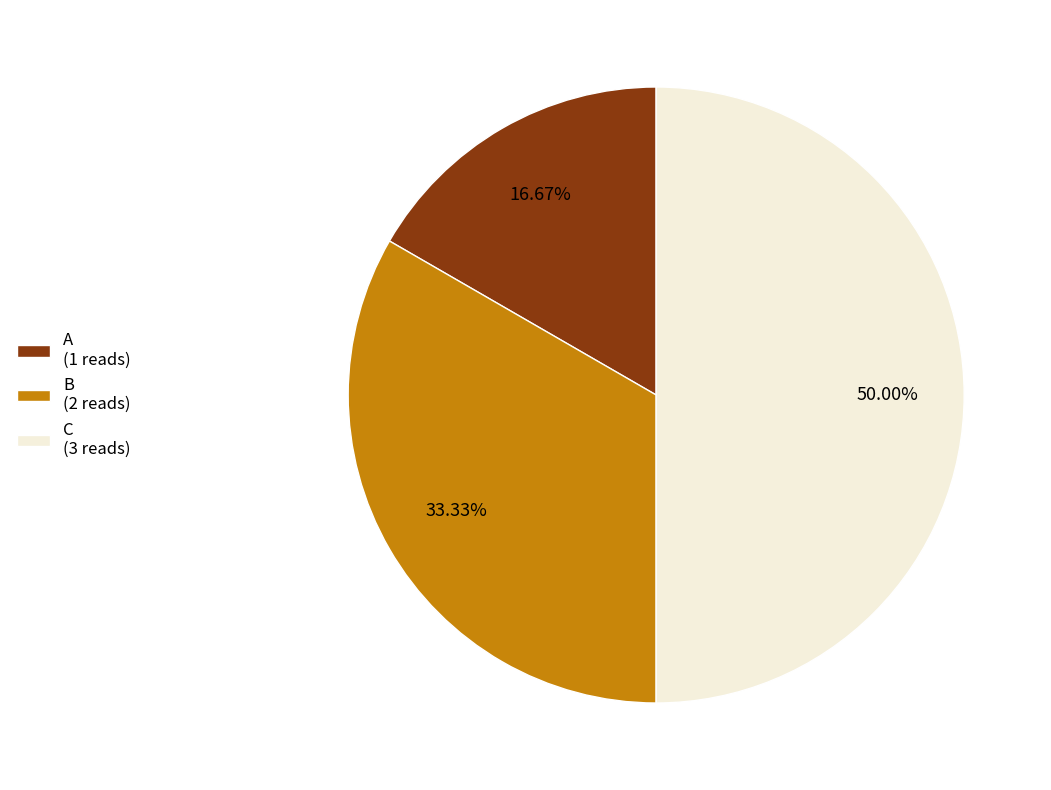

Is it true that A is 28% of the pie?

False